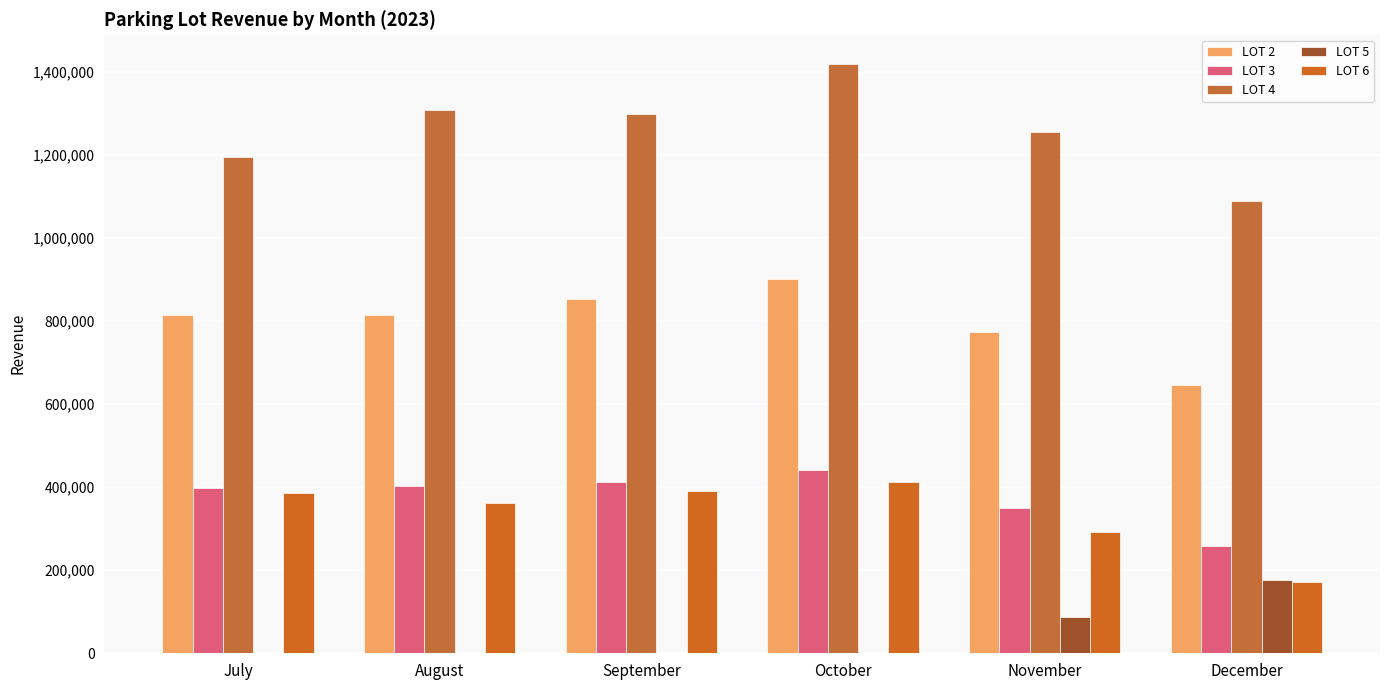

At how many categories does at least one series exceed 25557?

6